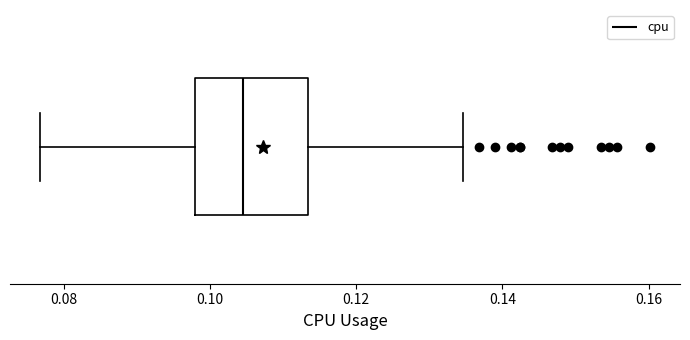

Transcribe this box plot: give where the median line is, the range the box spans, and where the two whiskers end, as read against the x-axis. The values are not printed on the chart, so give them approximately, as read against the axis.

median 0.104, box 0.098 to 0.114, whiskers 0.076 to 0.134